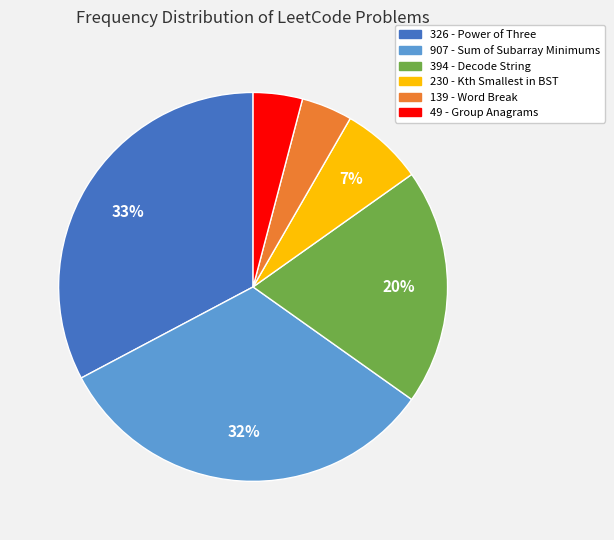

To the nearest percent, what is the difference between the largest and smallest slice percentages?

29%